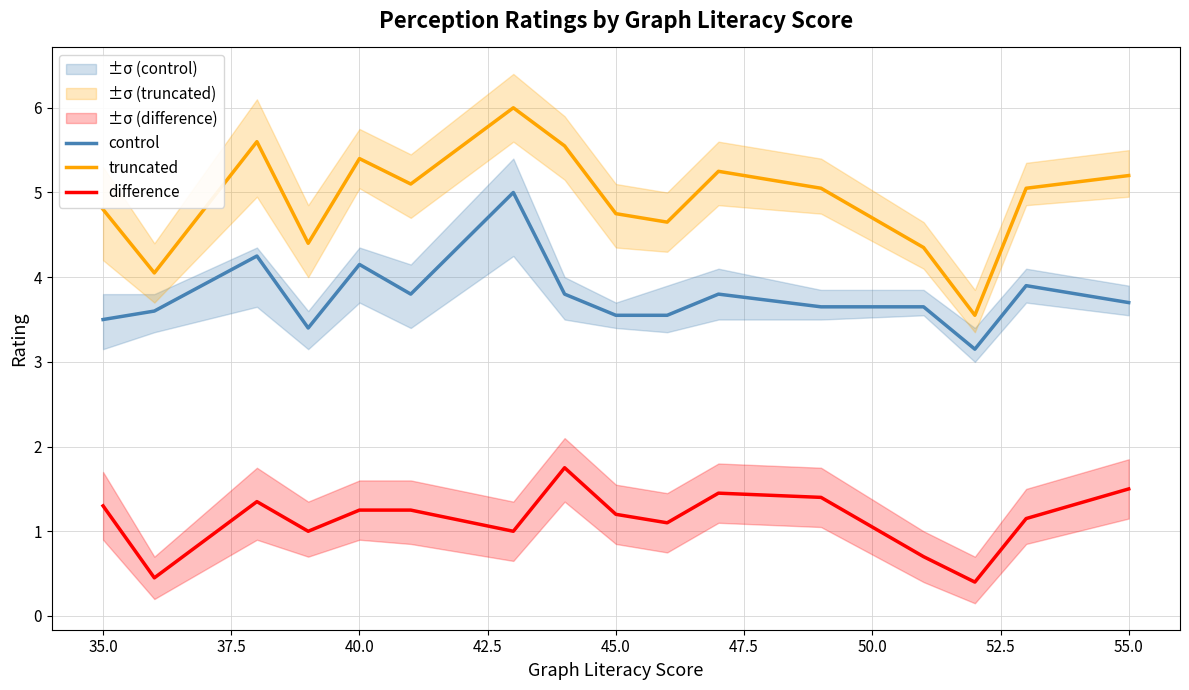

How many interior local valleys does the control series have?

3